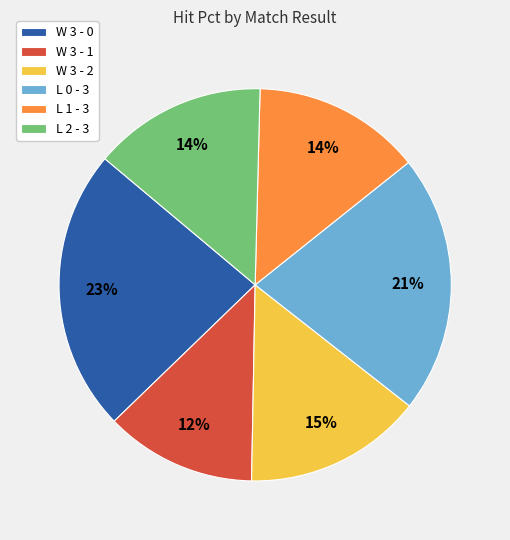

Which category has the smallest portion of the pie?

W 3 - 1